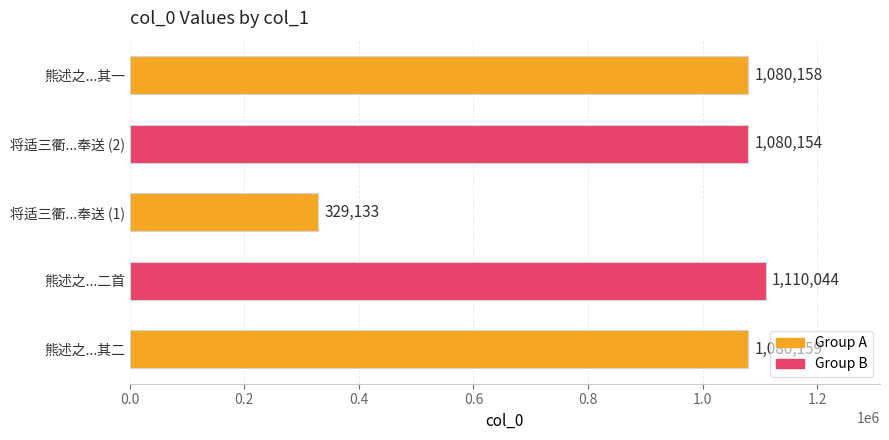

At which category does the chart reach its minimum across all series?

将适三衢...奉送 (1)